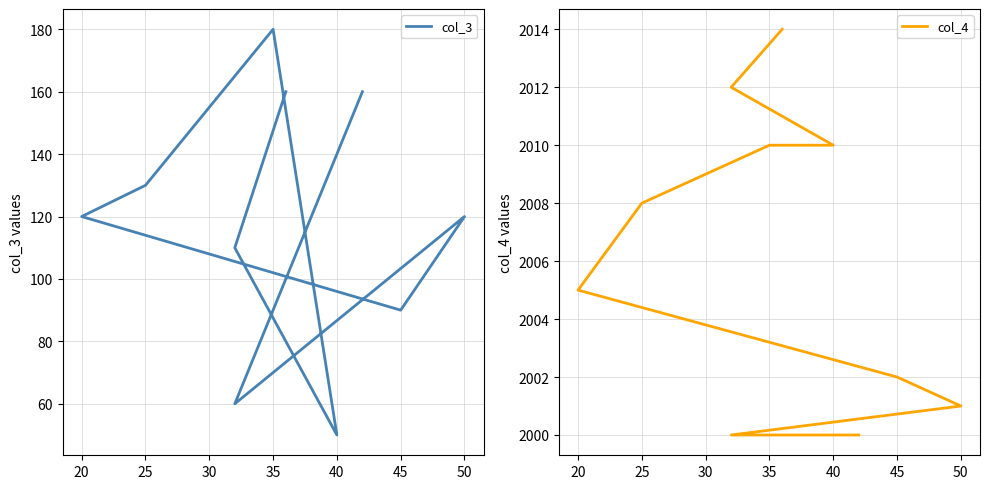

List the series in order of their overall mean, highest first.

col_4, col_3